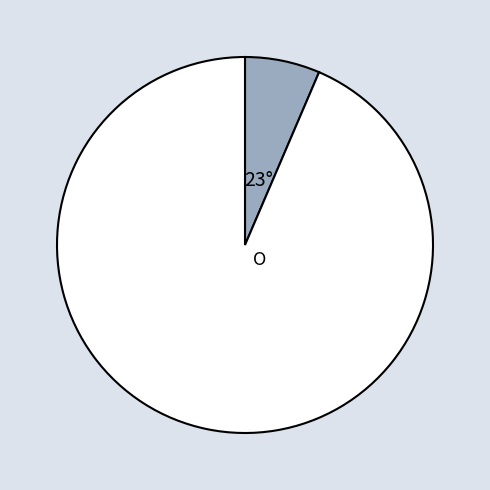

Is there a majority slice in this chart?

Yes